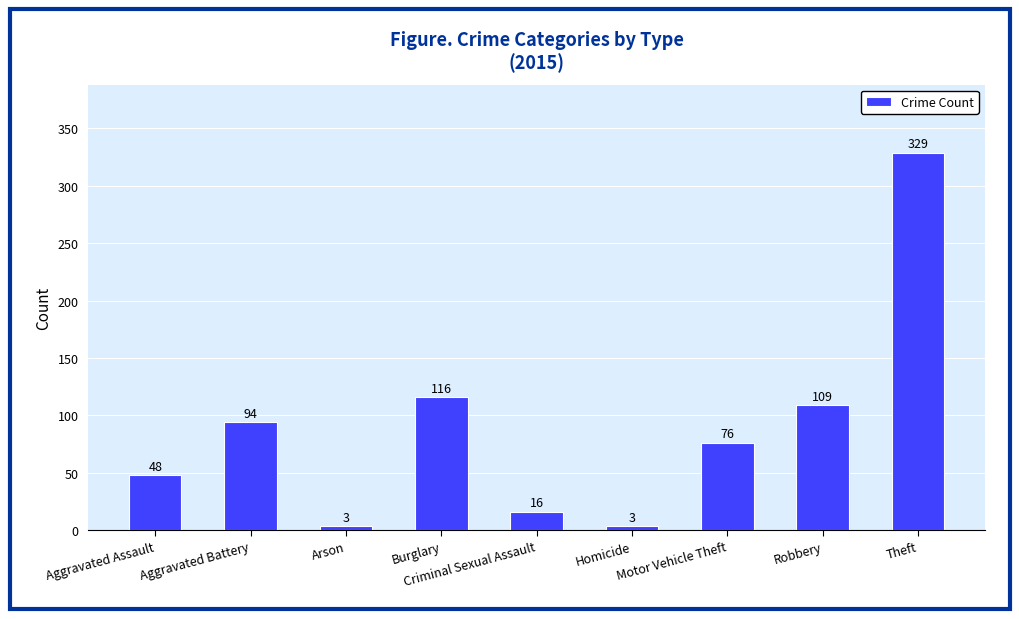

What is the average value?

88